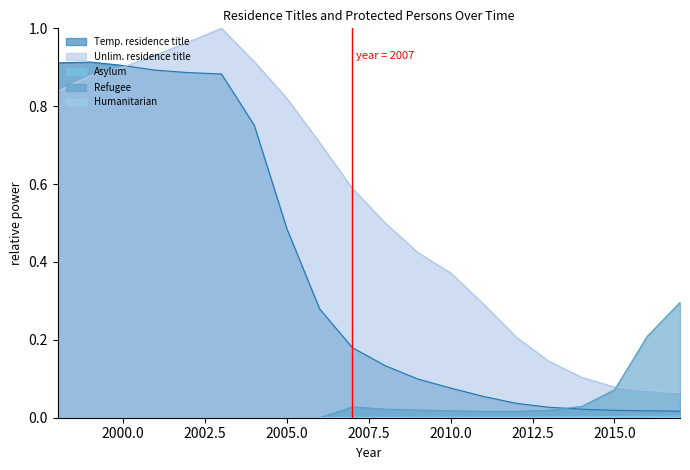

True or false: Temp. residence title has a value of 0.0 at 2010.0.

False